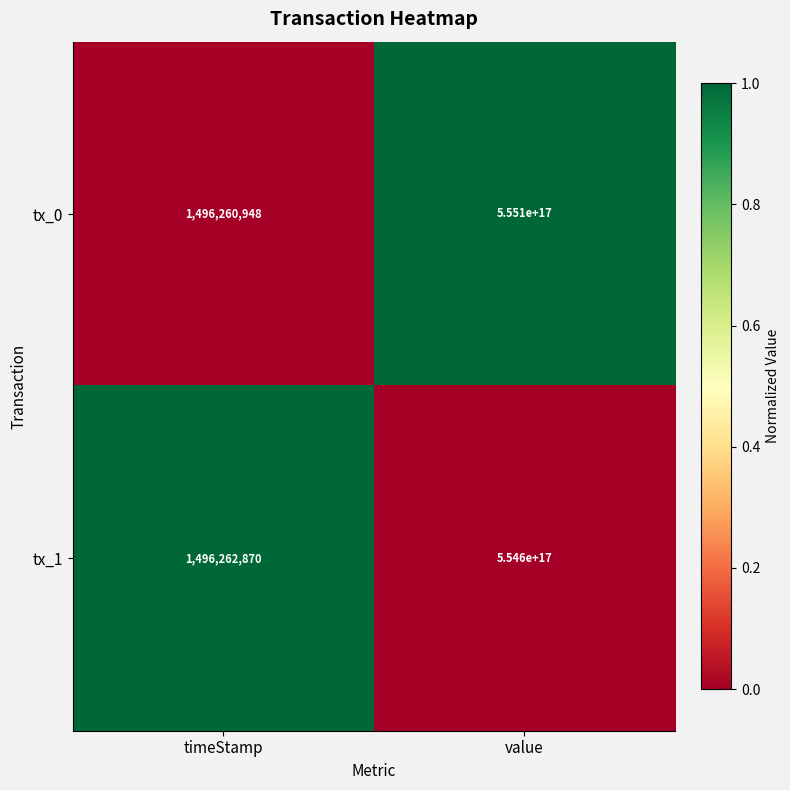

At which label is tx_1 closest to 277300000748131424?

timeStamp